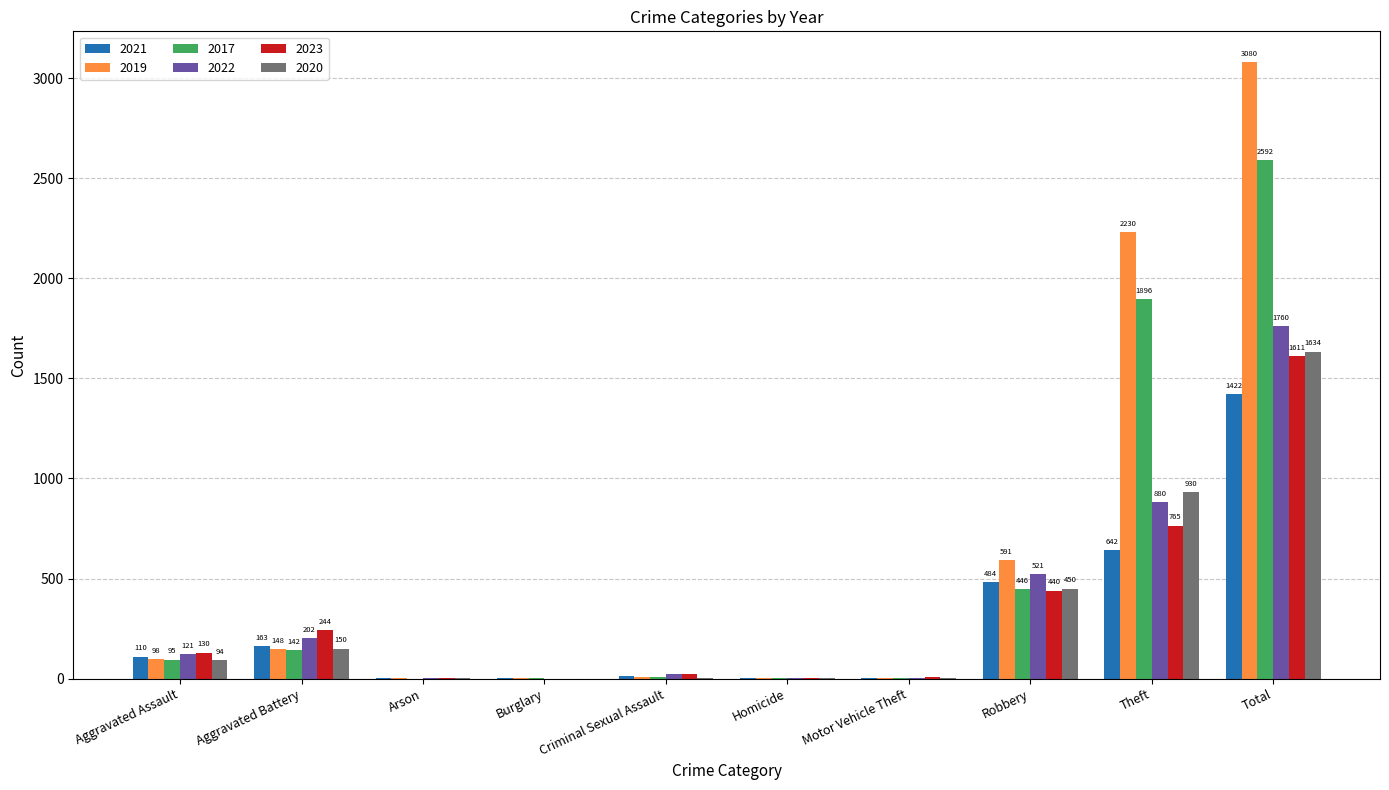

Which series changed the most between Arson and Criminal Sexual Assault?

2023